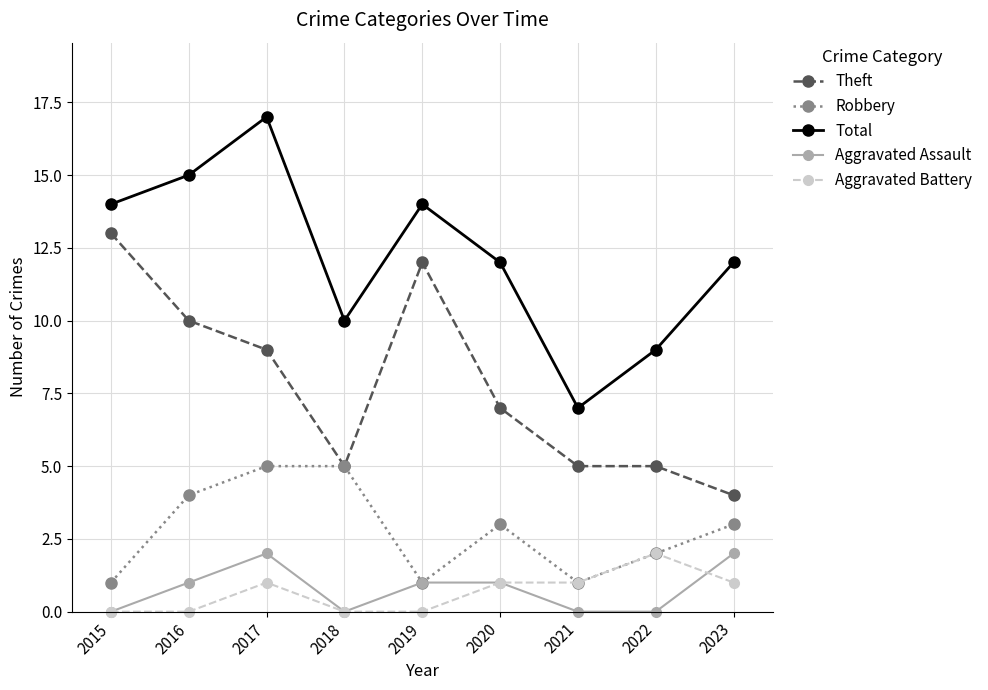

What value does the Aggravated Assault series have at 2017?

2